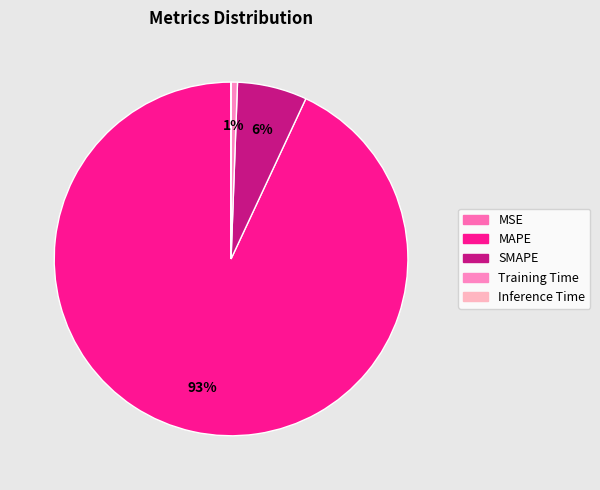

What is the largest slice in the pie chart?

MAPE